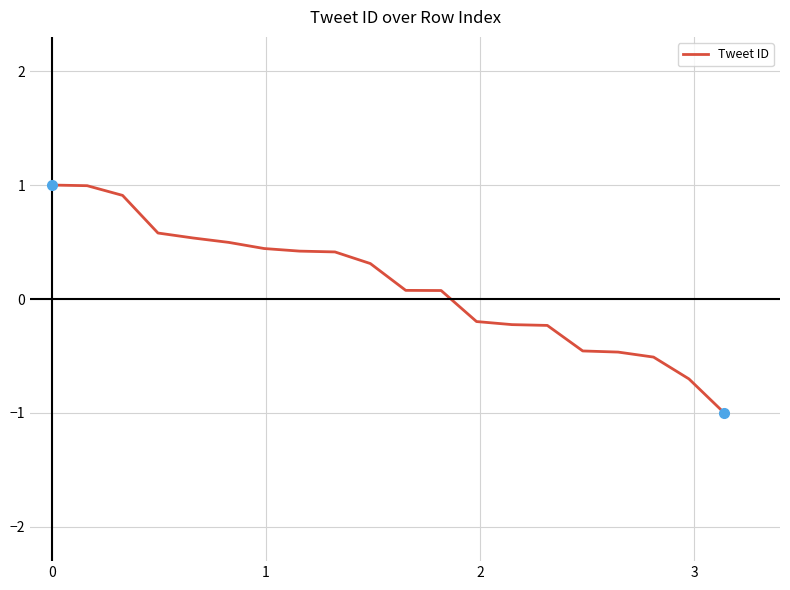

How many values are below 0?

8